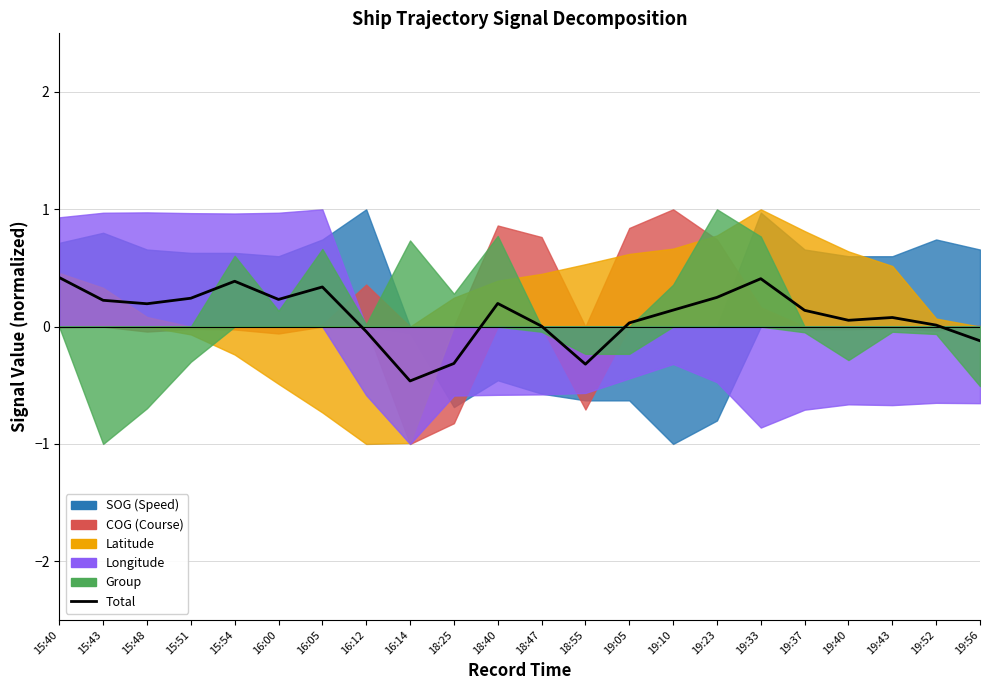

The value at 19:56 is -0.1. True or false?

True